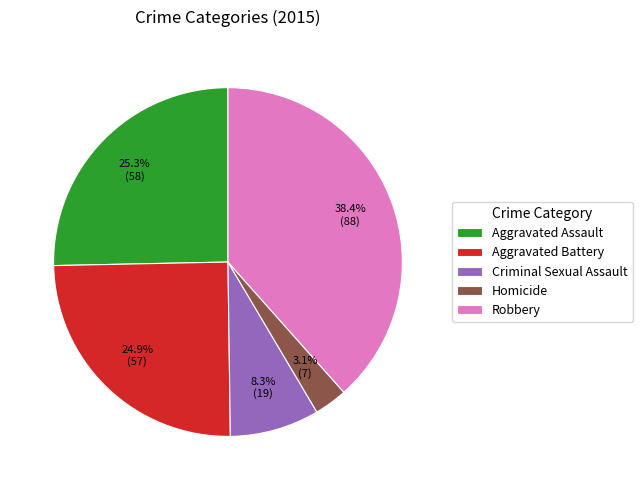

The Homicide slice represents 3% of the pie. True or false?

True